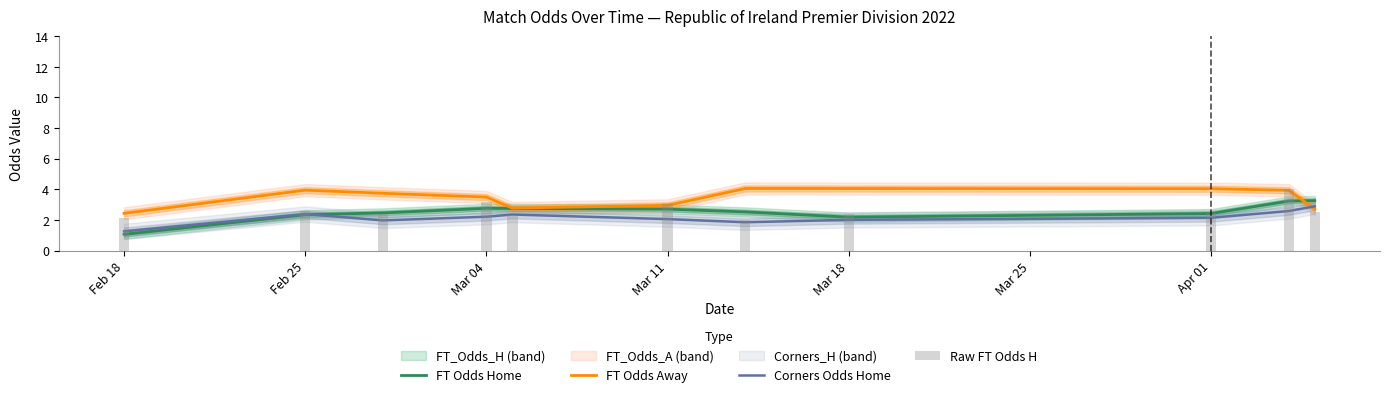

Where does the FT Odds Home series first go above 2?

Feb 25